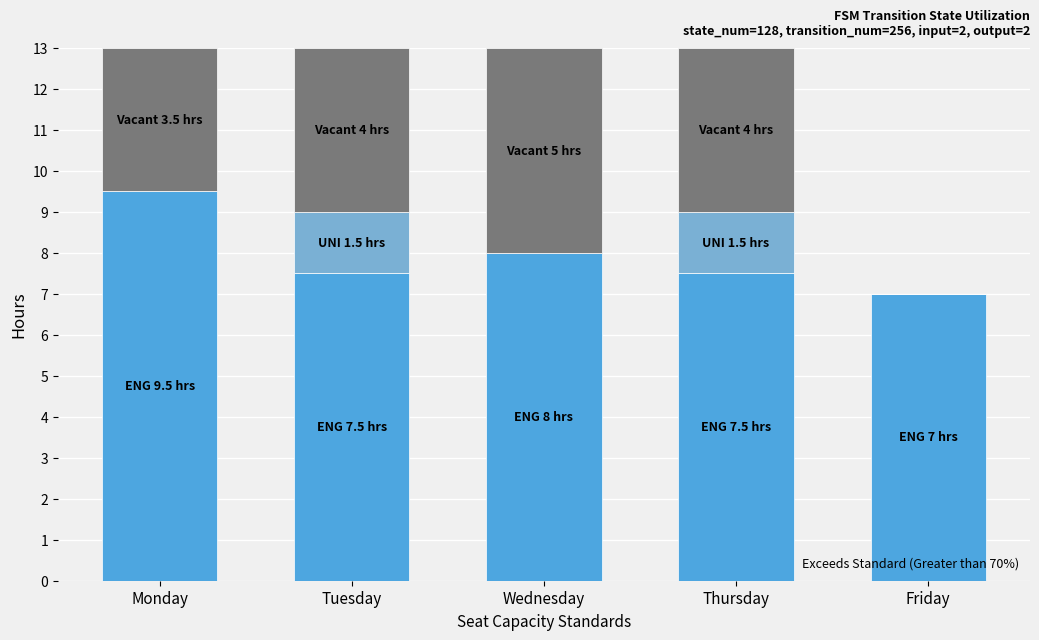

What is the total value across all series at Monday?

13.0